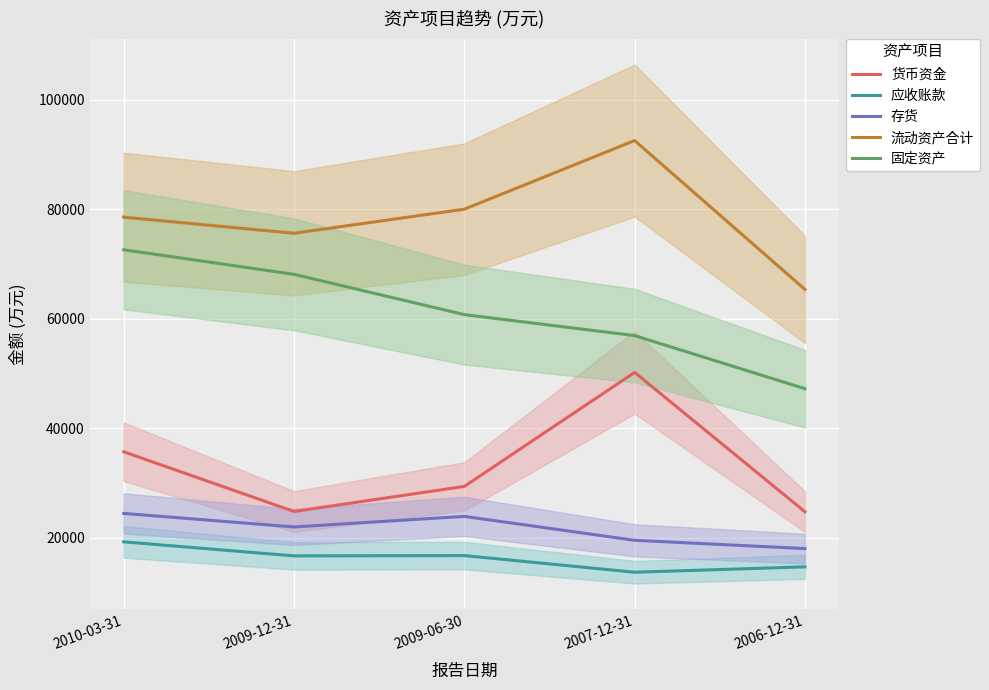

Reading right to left, transcribe all the data shown in this chart.

货币资金: 24785	50232	29412	24832	35735
应收账款: 14721	13738	16777	16725	19285
存货: 18057	19570	23937	22007	24482
流动资产合计: 65387	92575	80044	75646	78584
固定资产: 47255	56956	60790	68147	72633